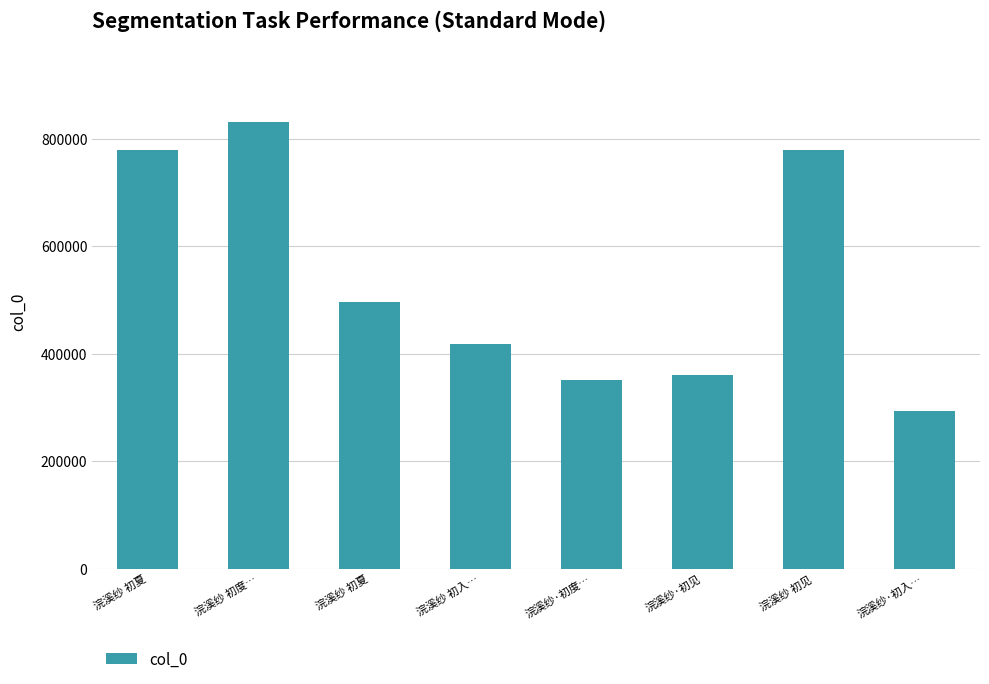

The value at 浣溪纱·初见 is 107855. True or false?

False